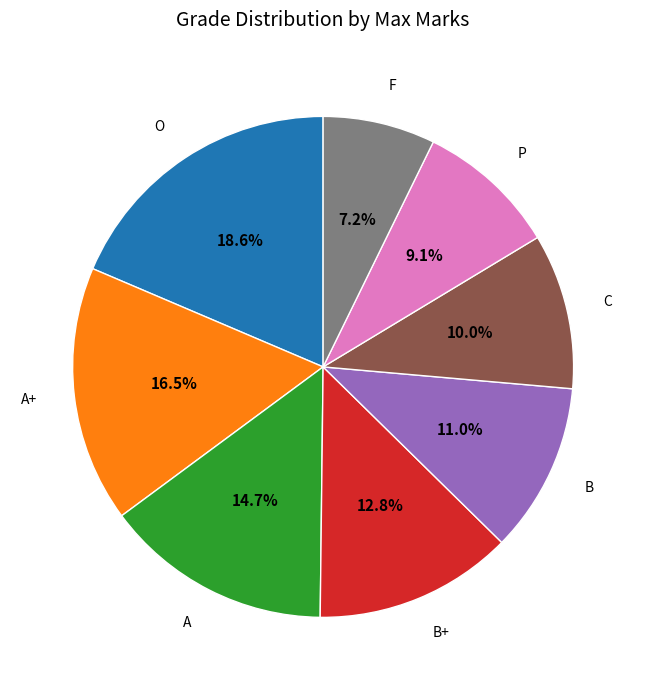

Count the number of slices in the pie.

8